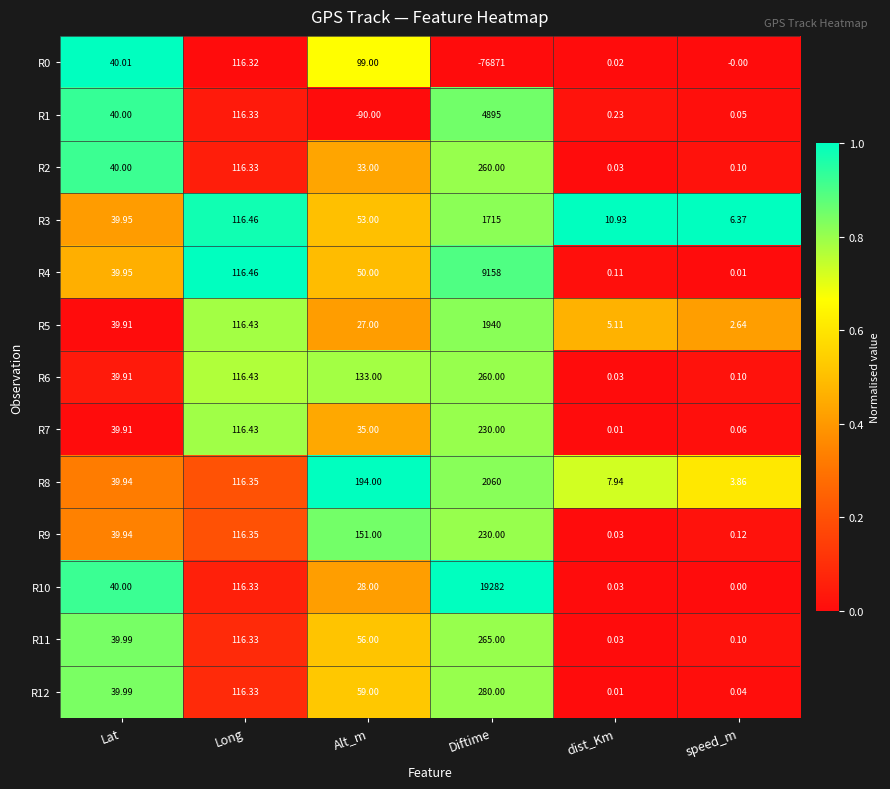

Where does the R0 series first go above 40?

Lat